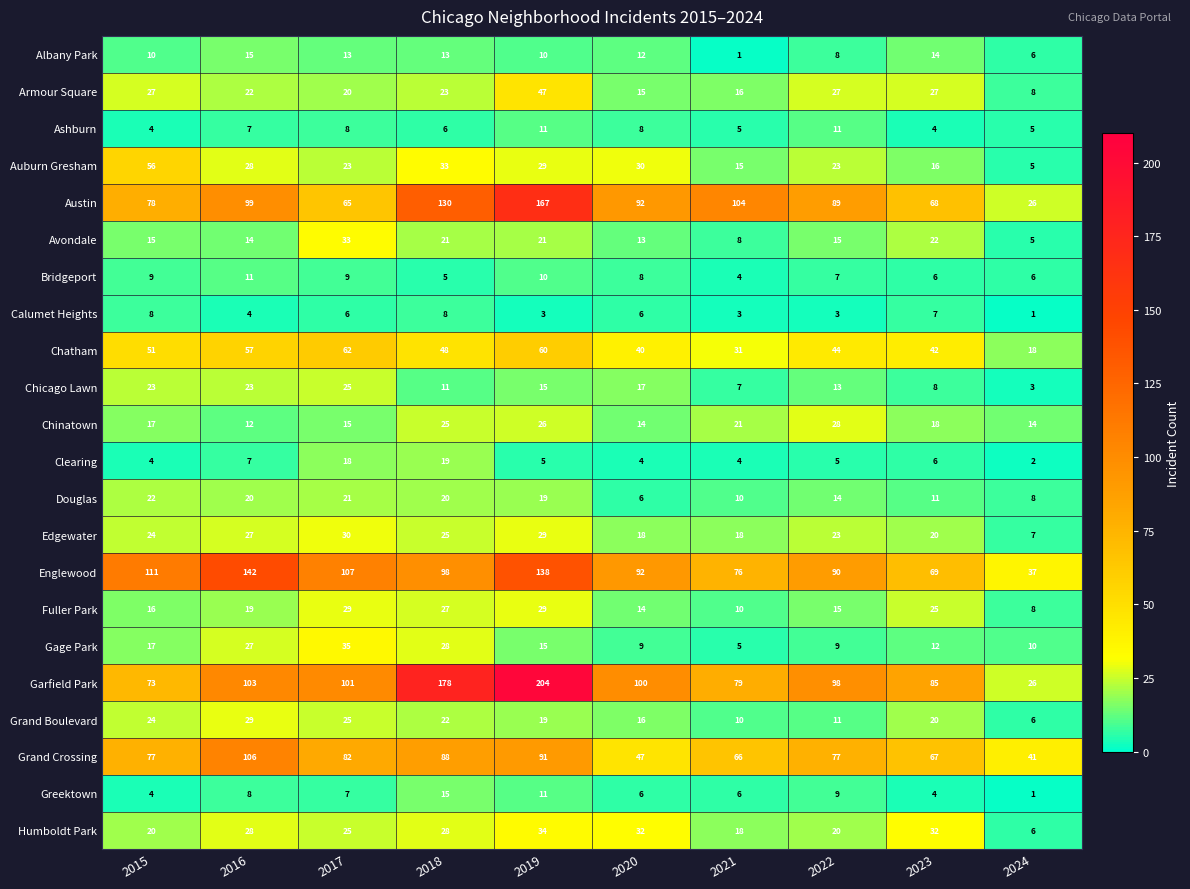

What is the smallest value displayed?

1